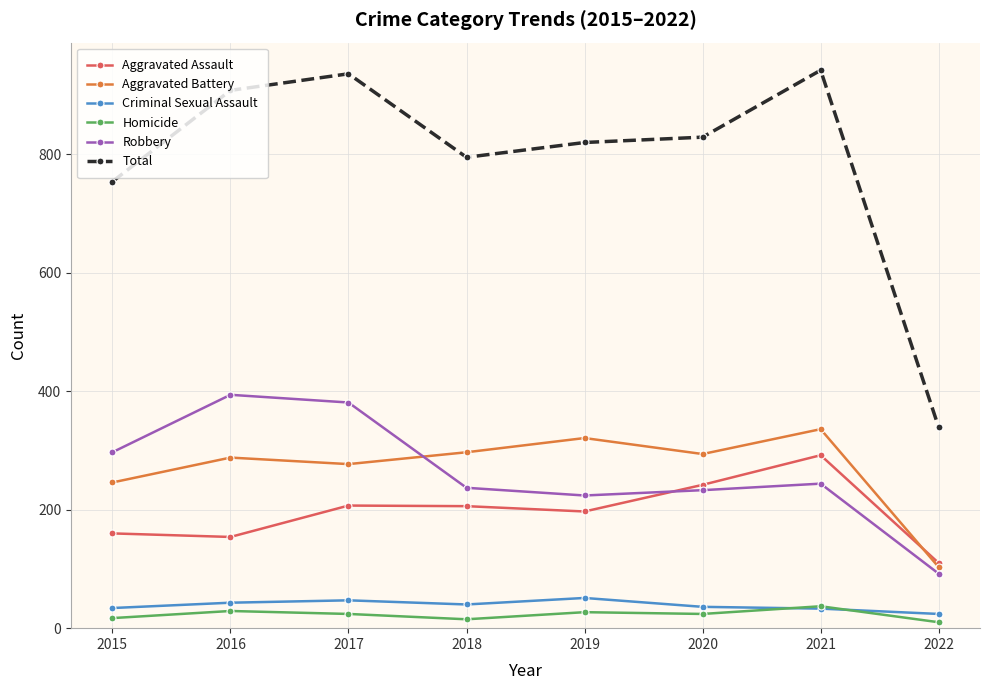

The Aggravated Battery series shows 103 at 2022. True or false?

True